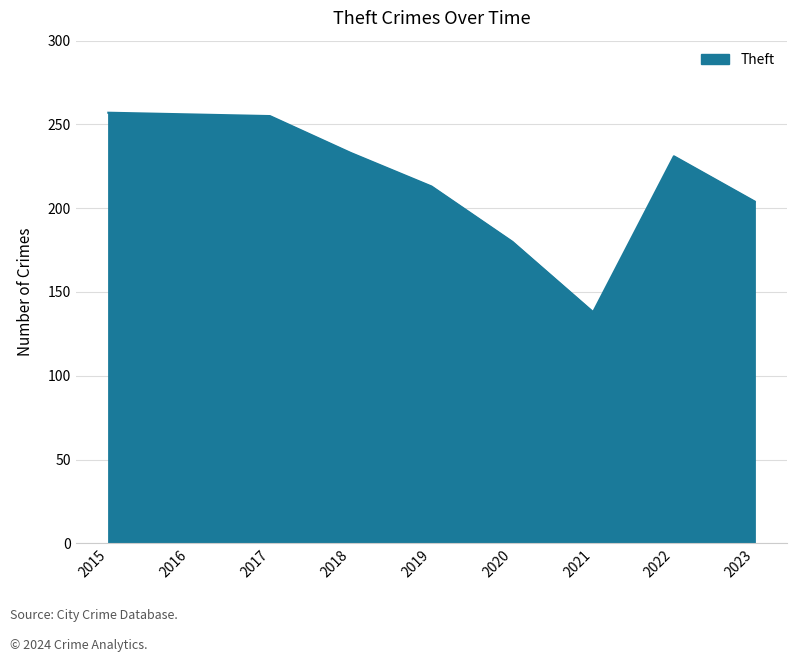

What is the difference between the maximum and minimum values?

119